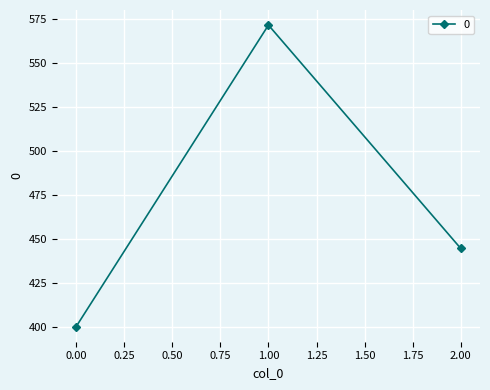

What is the sum of all values?

1415.9